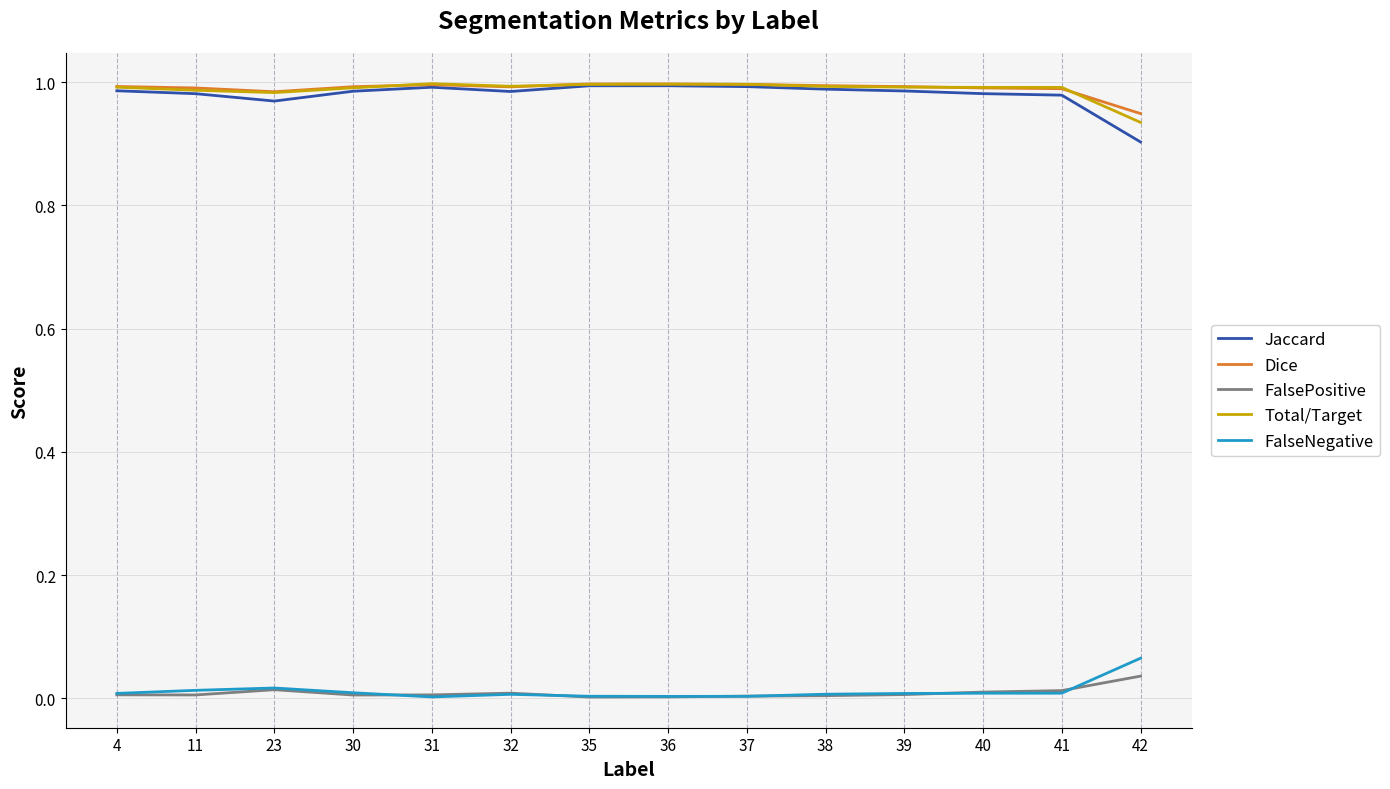

Which series has the widest spread of values?

Jaccard